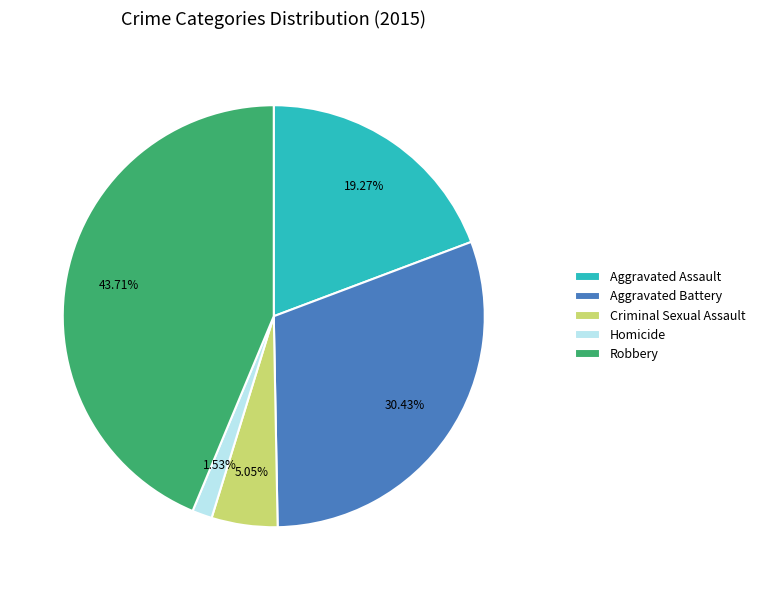

To the nearest percent, what is the difference between the Aggravated Battery and Aggravated Assault slice percentages?

11%